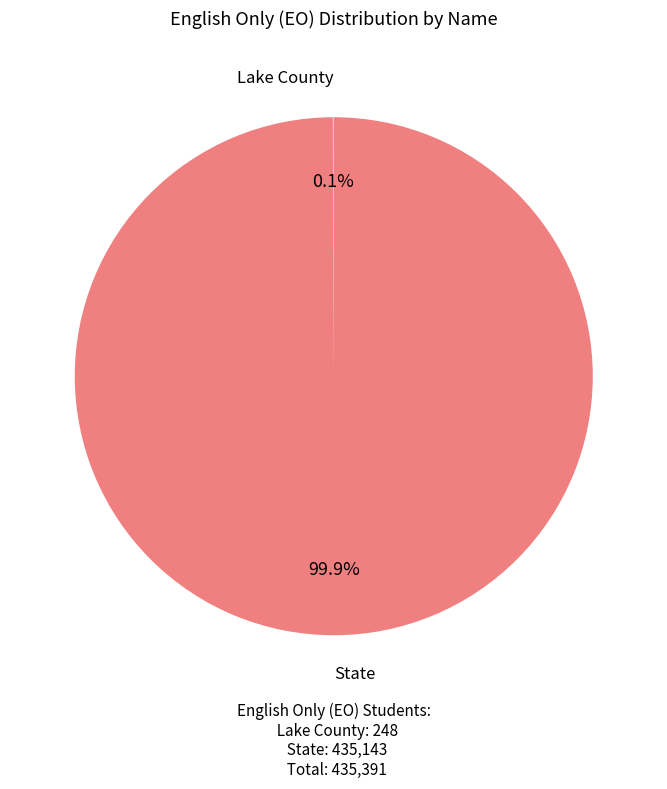

Does any single category account for the majority?

Yes